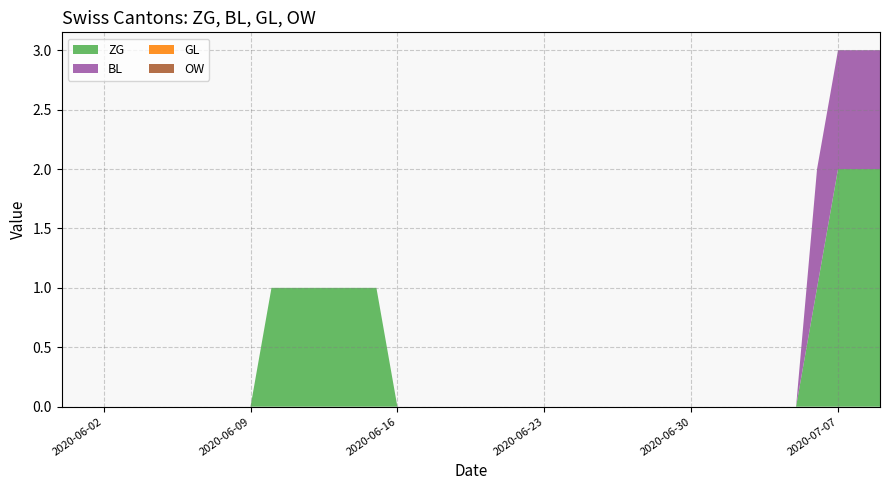

Reading left to right, what are all the values shown in this chart?

ZG: 2020-05-31=0	2020-06-01=0	2020-06-02=0	2020-06-03=0	2020-06-04=0	2020-06-05=0	2020-06-06=0	2020-06-07=0	2020-06-08=0	2020-06-09=0	2020-06-10=1	2020-06-11=1	2020-06-12=1	2020-06-13=1	2020-06-14=1	2020-06-15=1	2020-06-16=0	2020-06-17=0	2020-06-18=0	2020-06-19=0	2020-06-20=0	2020-06-21=0	2020-06-22=0	2020-06-23=0	2020-06-24=0	2020-06-25=0	2020-06-26=0	2020-06-27=0	2020-06-28=0	2020-06-29=0	2020-06-30=0	2020-07-01=0	2020-07-02=0	2020-07-03=0	2020-07-04=0	2020-07-05=0	2020-07-06=1	2020-07-07=2	2020-07-08=2	2020-07-09=2
BL: 2020-05-31=0	2020-06-01=0	2020-06-02=0	2020-06-03=0	2020-06-04=0	2020-06-05=0	2020-06-06=0	2020-06-07=0	2020-06-08=0	2020-06-09=0	2020-06-10=0	2020-06-11=0	2020-06-12=0	2020-06-13=0	2020-06-14=0	2020-06-15=0	2020-06-16=0	2020-06-17=0	2020-06-18=0	2020-06-19=0	2020-06-20=0	2020-06-21=0	2020-06-22=0	2020-06-23=0	2020-06-24=0	2020-06-25=0	2020-06-26=0	2020-06-27=0	2020-06-28=0	2020-06-29=0	2020-06-30=0	2020-07-01=0	2020-07-02=0	2020-07-03=0	2020-07-04=0	2020-07-05=0	2020-07-06=1	2020-07-07=1	2020-07-08=1	2020-07-09=1
GL: 2020-05-31=0	2020-06-01=0	2020-06-02=0	2020-06-03=0	2020-06-04=0	2020-06-05=0	2020-06-06=0	2020-06-07=0	2020-06-08=0	2020-06-09=0	2020-06-10=0	2020-06-11=0	2020-06-12=0	2020-06-13=0	2020-06-14=0	2020-06-15=0	2020-06-16=0	2020-06-17=0	2020-06-18=0	2020-06-19=0	2020-06-20=0	2020-06-21=0	2020-06-22=0	2020-06-23=0	2020-06-24=0	2020-06-25=0	2020-06-26=0	2020-06-27=0	2020-06-28=0	2020-06-29=0	2020-06-30=0	2020-07-01=0	2020-07-02=0	2020-07-03=0	2020-07-04=0	2020-07-05=0	2020-07-06=0	2020-07-07=0	2020-07-08=0	2020-07-09=0
OW: 2020-05-31=0	2020-06-01=0	2020-06-02=0	2020-06-03=0	2020-06-04=0	2020-06-05=0	2020-06-06=0	2020-06-07=0	2020-06-08=0	2020-06-09=0	2020-06-10=0	2020-06-11=0	2020-06-12=0	2020-06-13=0	2020-06-14=0	2020-06-15=0	2020-06-16=0	2020-06-17=0	2020-06-18=0	2020-06-19=0	2020-06-20=0	2020-06-21=0	2020-06-22=0	2020-06-23=0	2020-06-24=0	2020-06-25=0	2020-06-26=0	2020-06-27=0	2020-06-28=0	2020-06-29=0	2020-06-30=0	2020-07-01=0	2020-07-02=0	2020-07-03=0	2020-07-04=0	2020-07-05=0	2020-07-06=0	2020-07-07=0	2020-07-08=0	2020-07-09=0